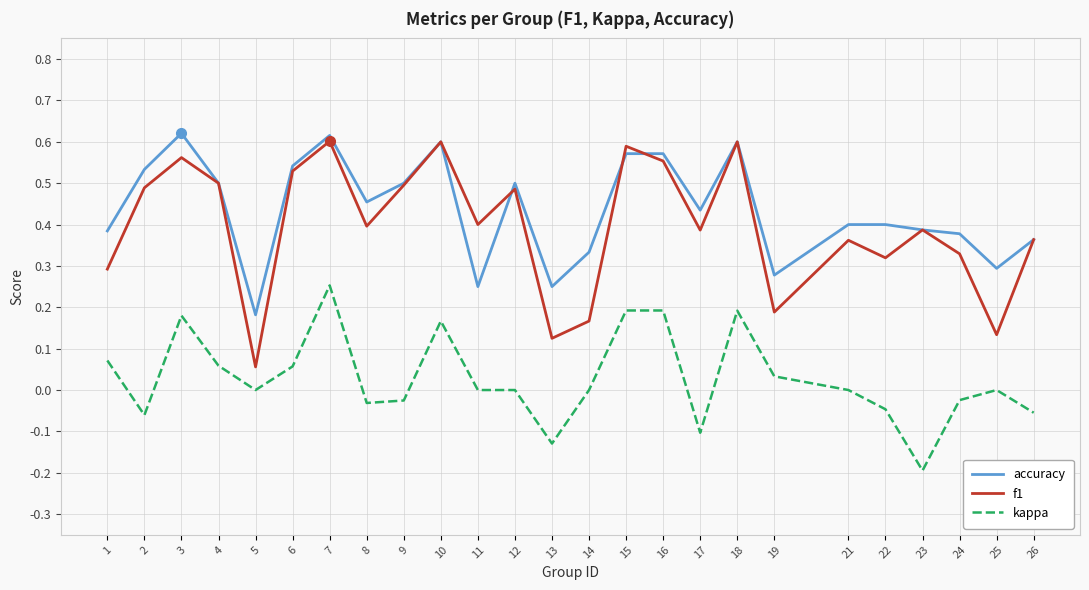

The kappa series shows 0.3 at 7. True or false?

True